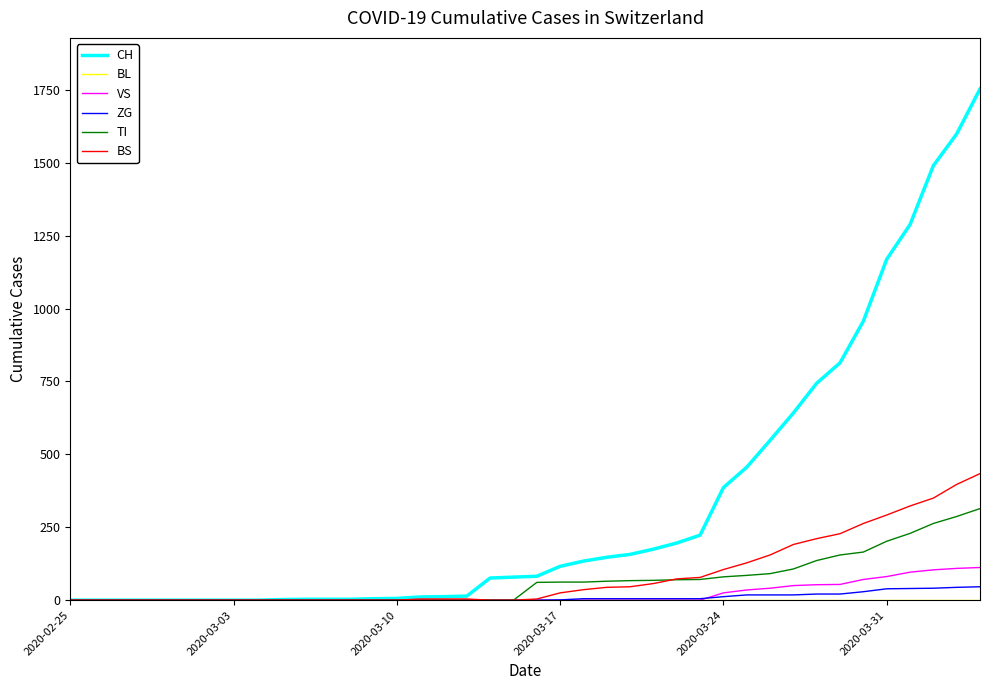

Which series has the largest range (max minus min)?

CH